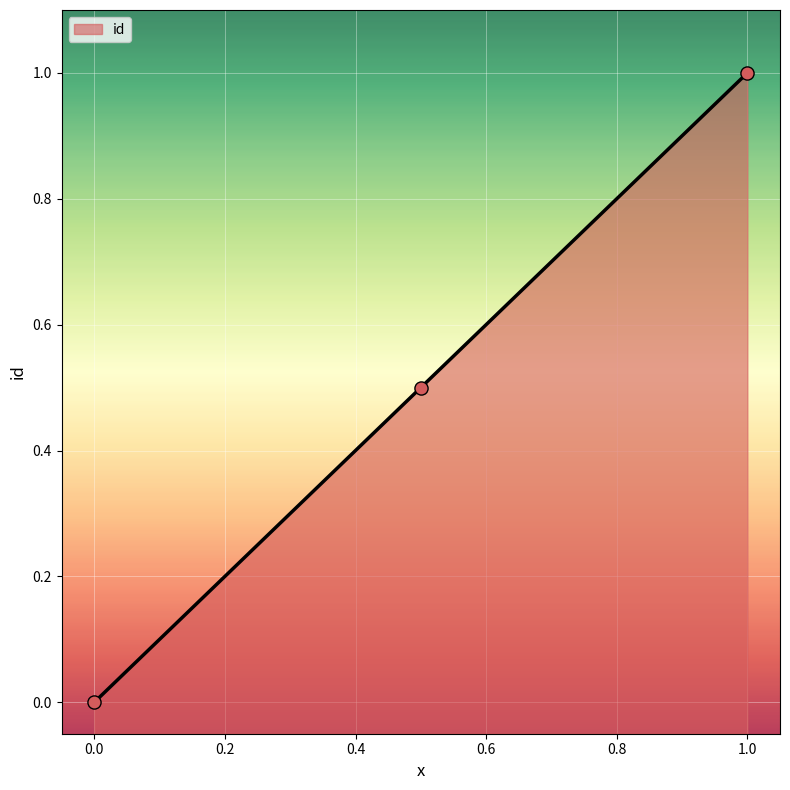

Between 0.5 and 1, which is larger?

1